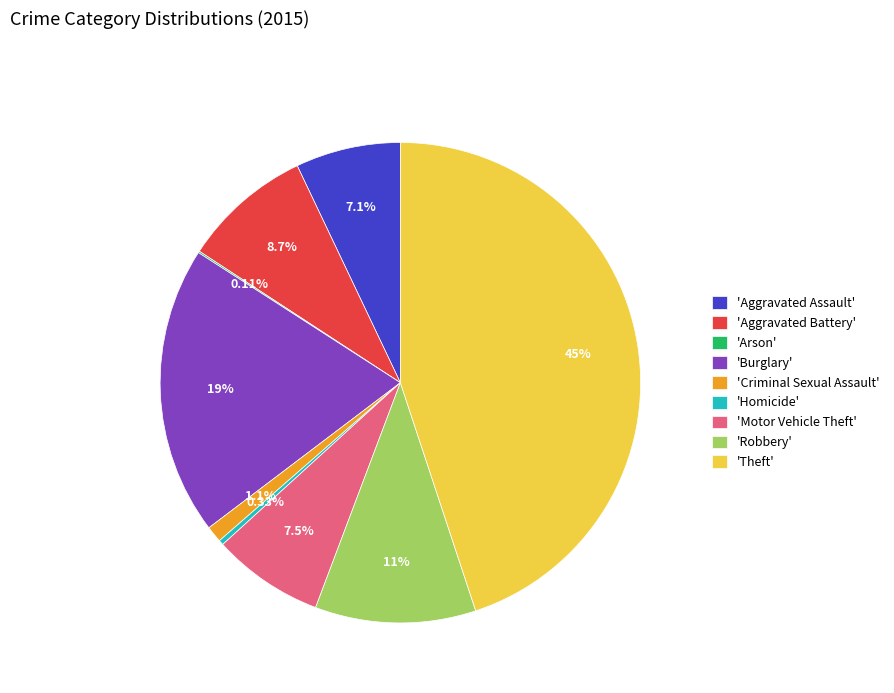

Which slice is the largest?

'Theft'